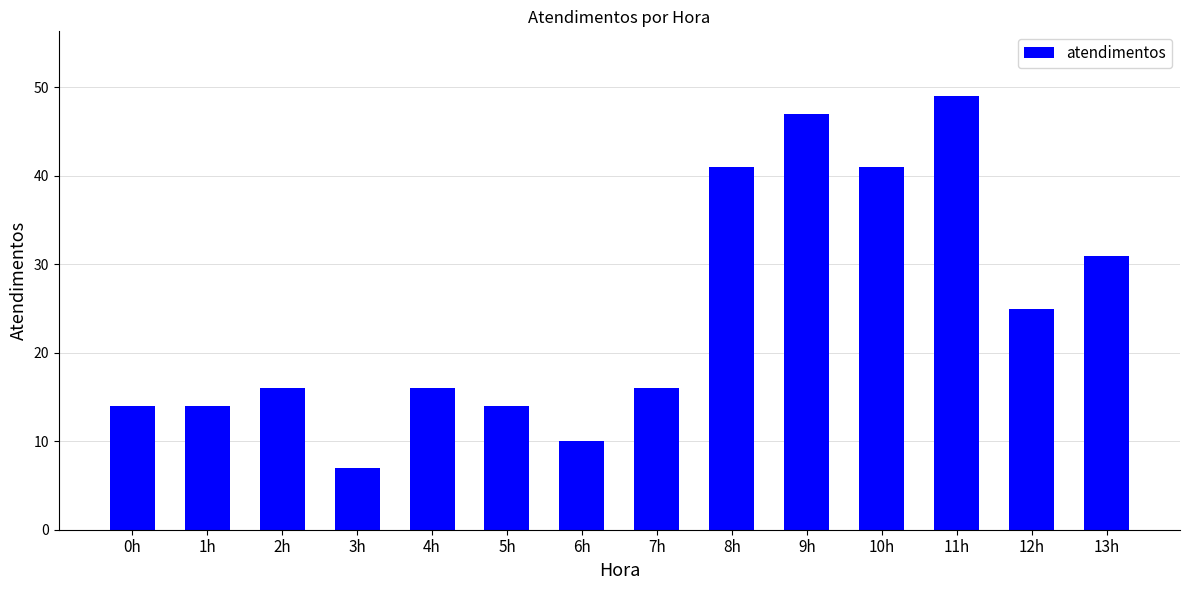

What is the value of the 9th bar from the left?

41